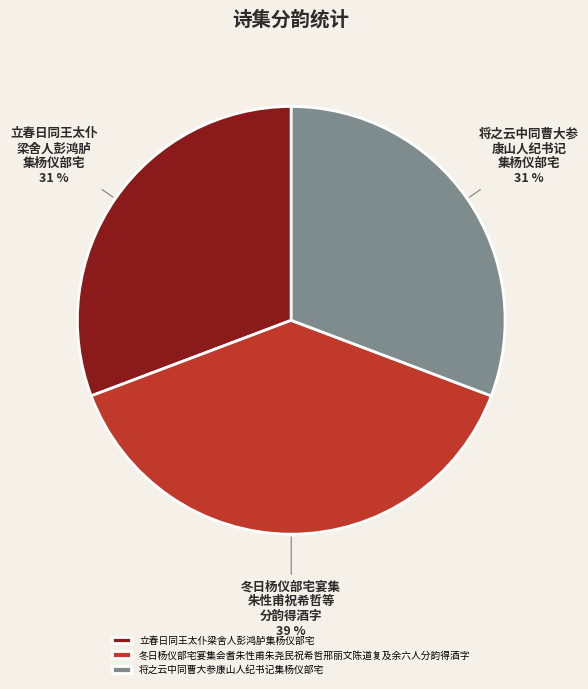

Count the number of slices in the pie.

3